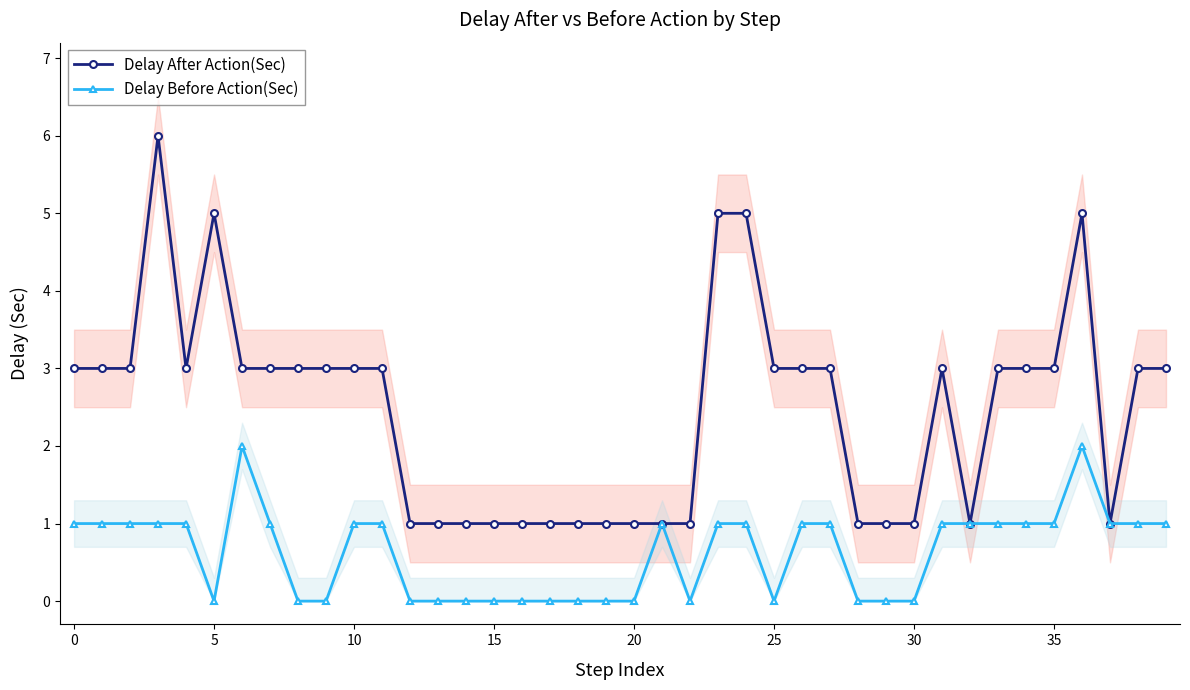

What is the difference between the second highest and second lowest values in the Delay Before Action(Sec) series?

2